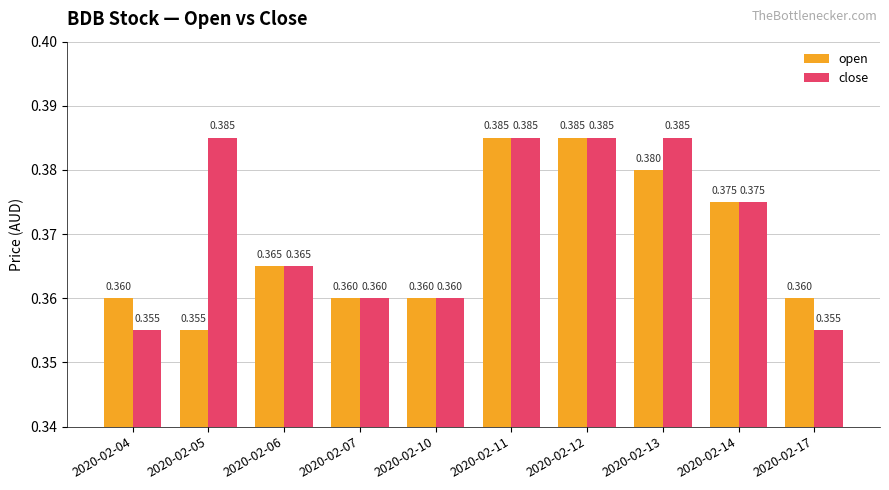

What is the sum of the open values at 2020-02-17 and 2020-02-11?

0.7